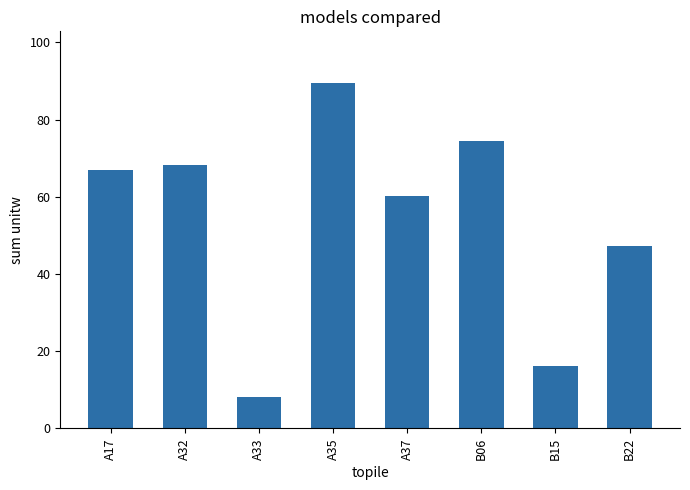

The value at A33 is 8.2. True or false?

True